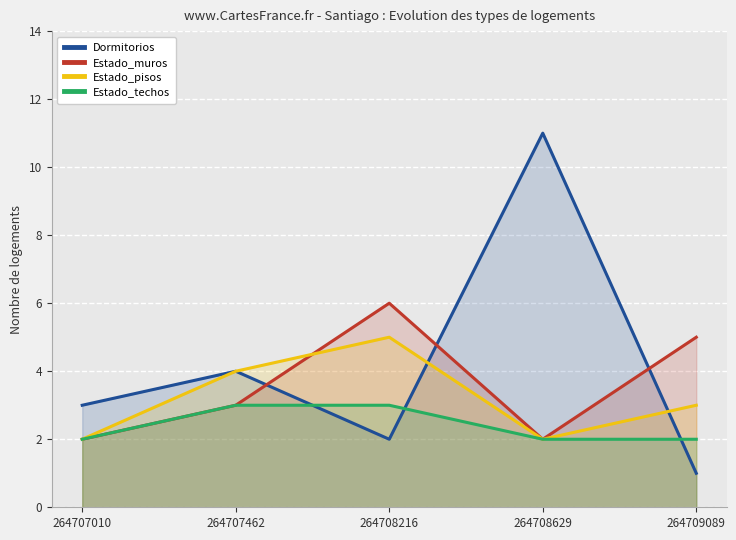

How many lines are shown in the chart?

4